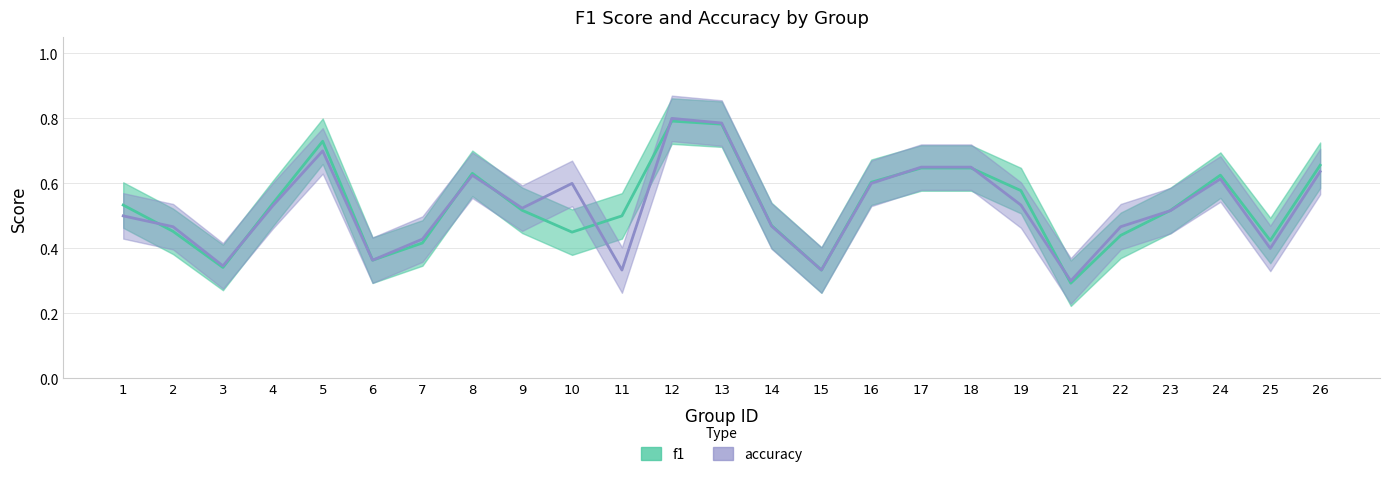

Which series has the widest spread of values?

accuracy